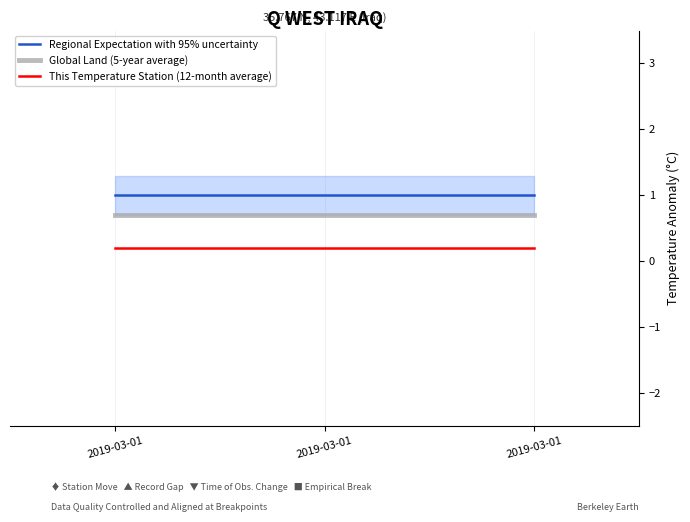

Which series has the widest spread of values?

Regional Expectation with 95% uncertainty